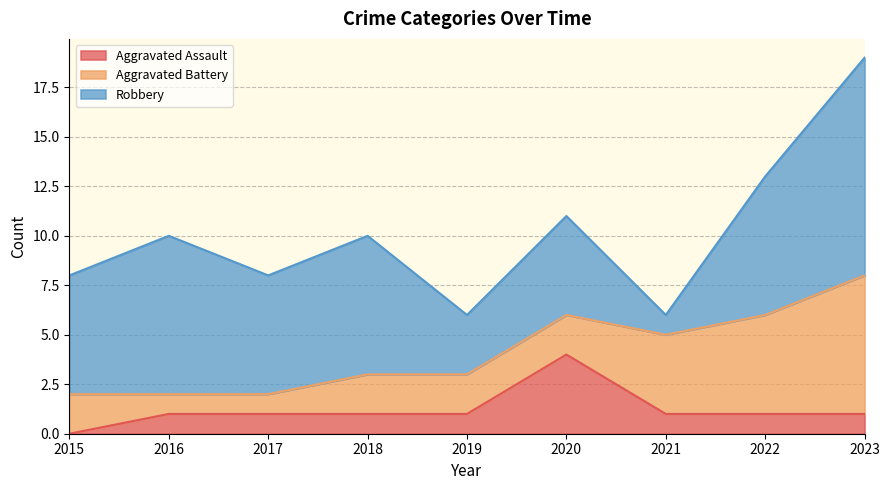

What is the value of the Aggravated Assault point at the 4th from the left?

1